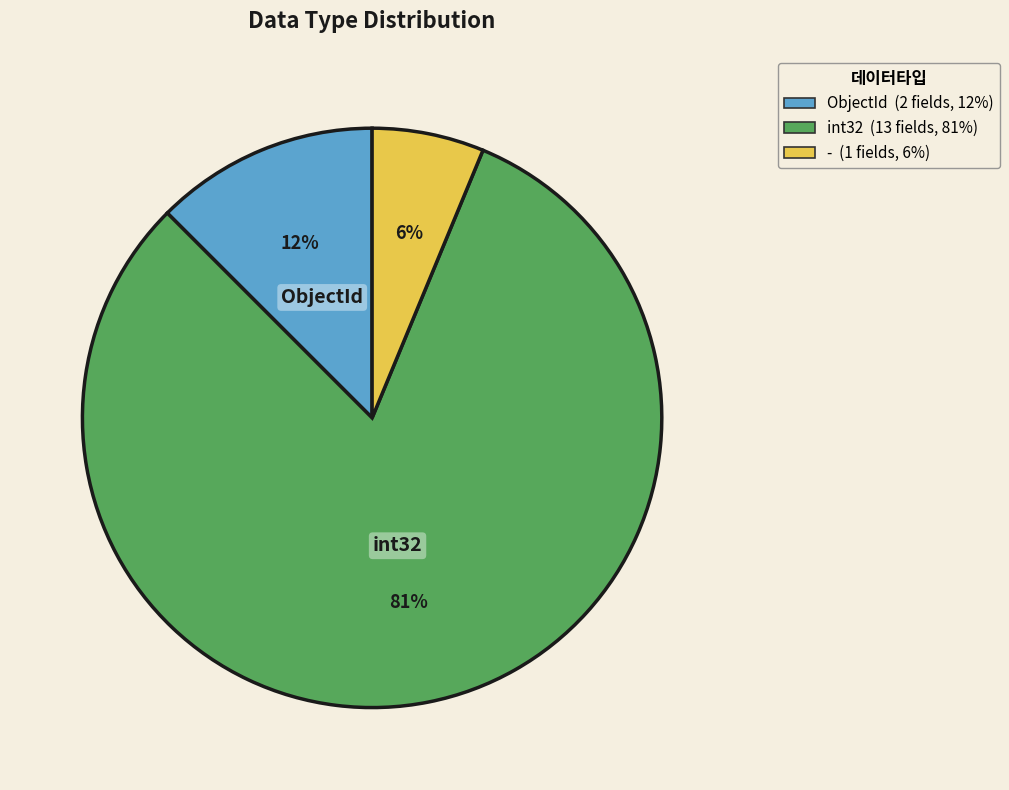

To the nearest percent, what is the average slice percentage?

33%